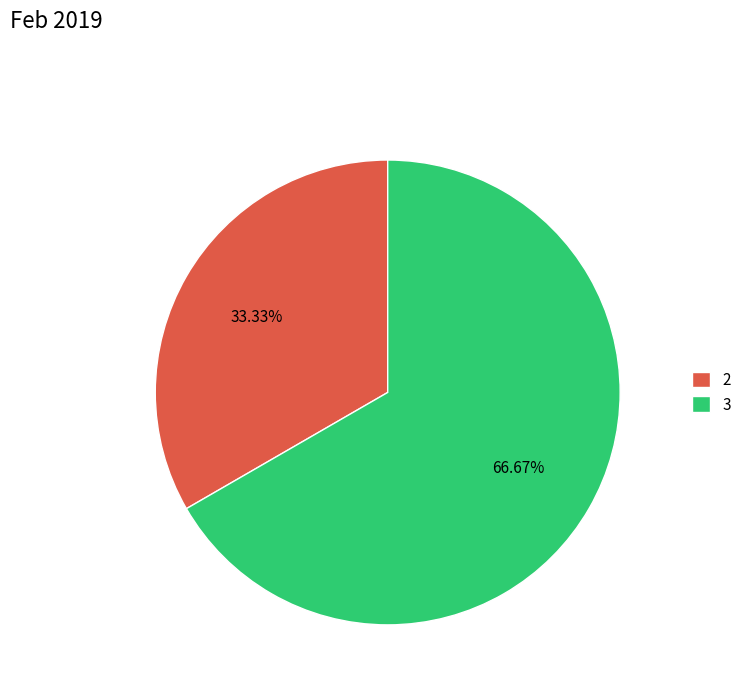

Is the sum of 2 and 3 greater than half?

Yes